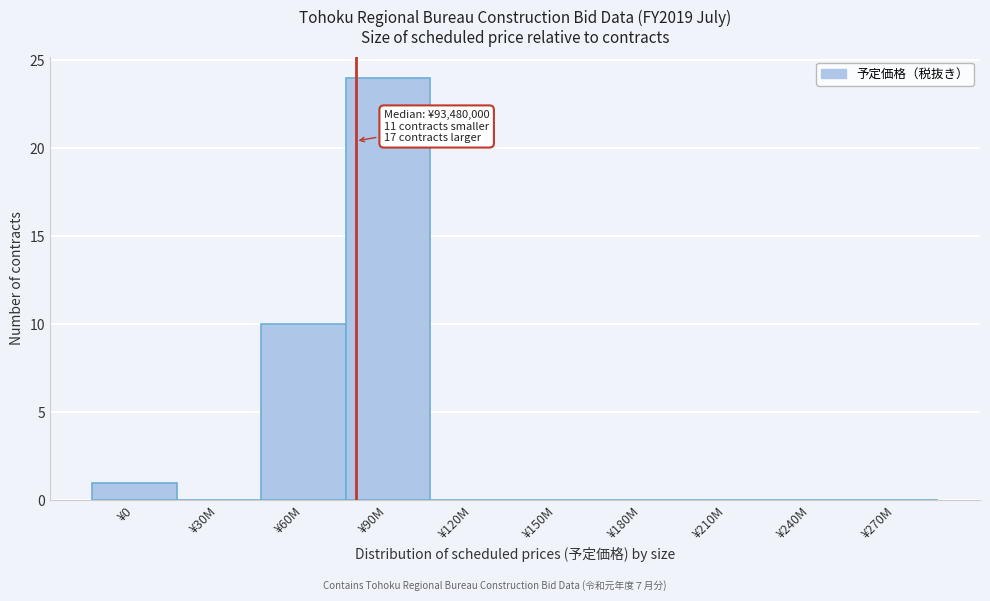

Reading left to right, what are all the values shown in this chart?

¥0=1	¥30M=0	¥60M=10	¥90M=24	¥120M=0	¥150M=0	¥180M=0	¥210M=0	¥240M=0	¥270M=0